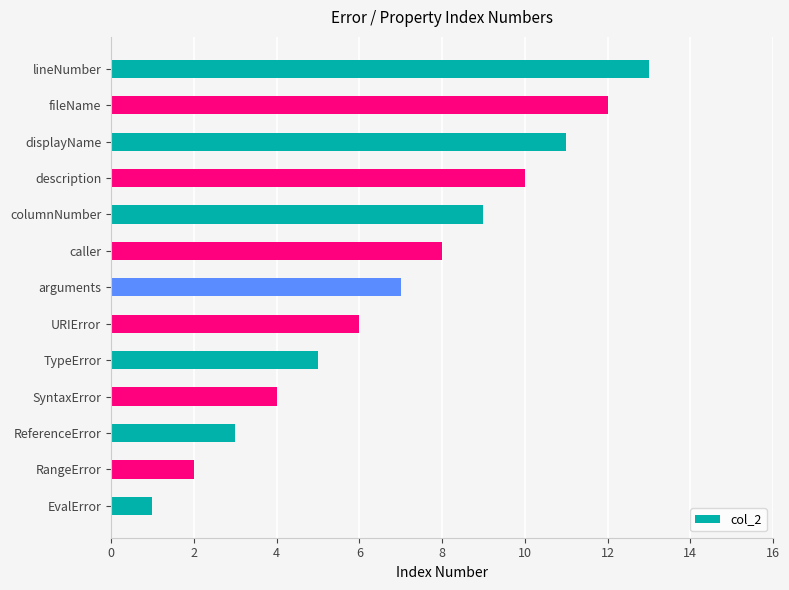

The chart shows a value of 3 at caller. True or false?

False